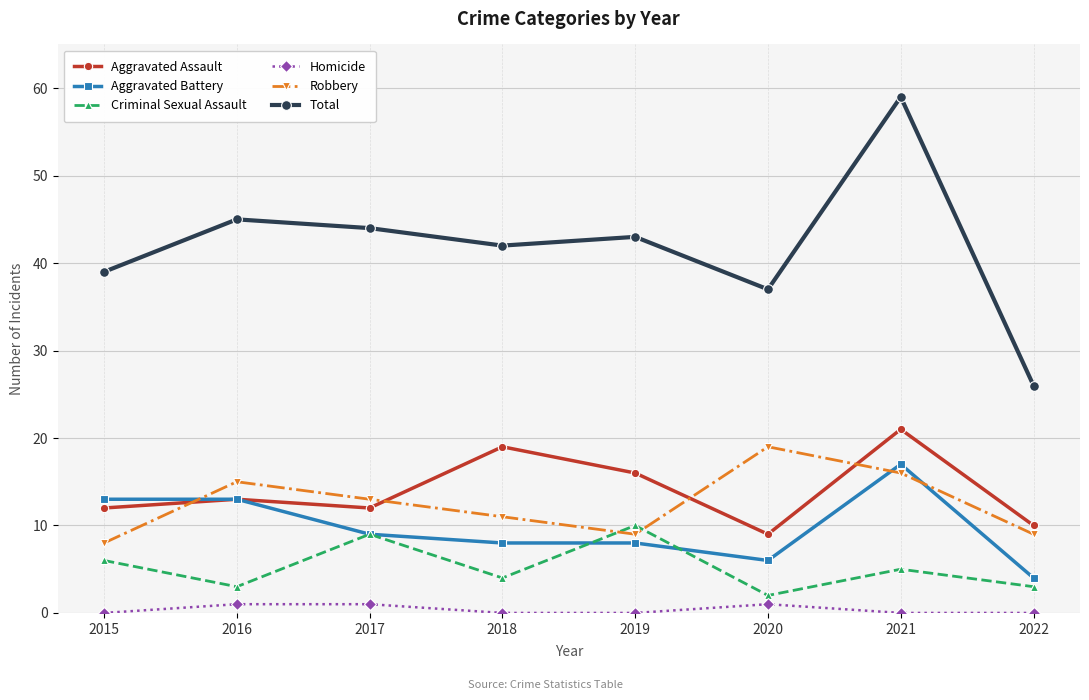

True or false: Robbery has more than 0 interior local peaks.

True